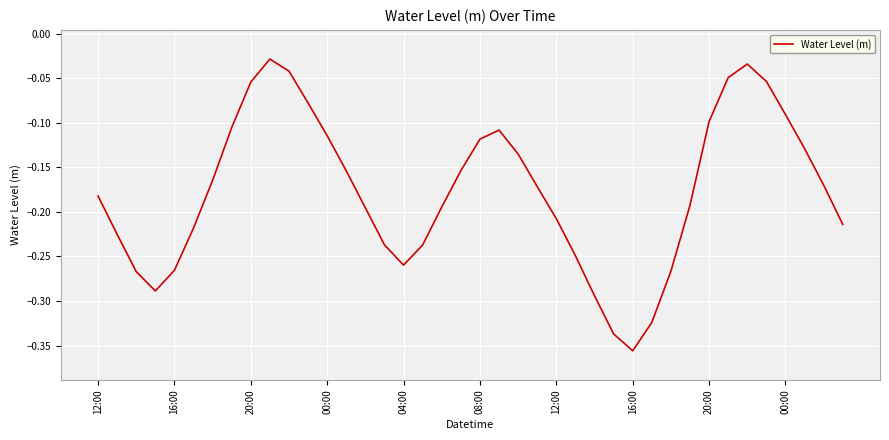

What is the difference between the maximum and minimum values?

0.3